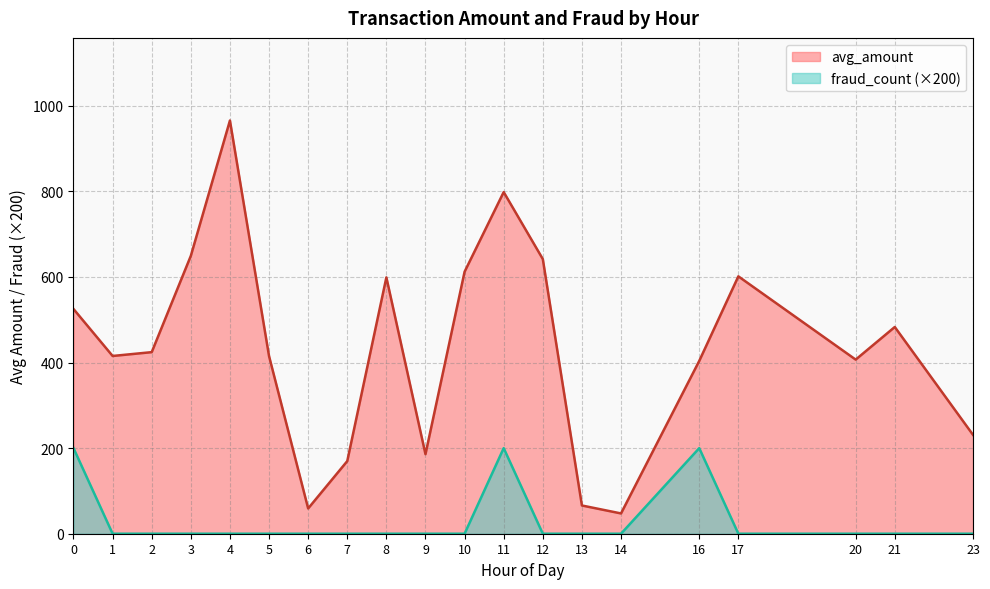

Is the value of fraud_count (×200) at 3 greater than the value of avg_amount at 21?

No